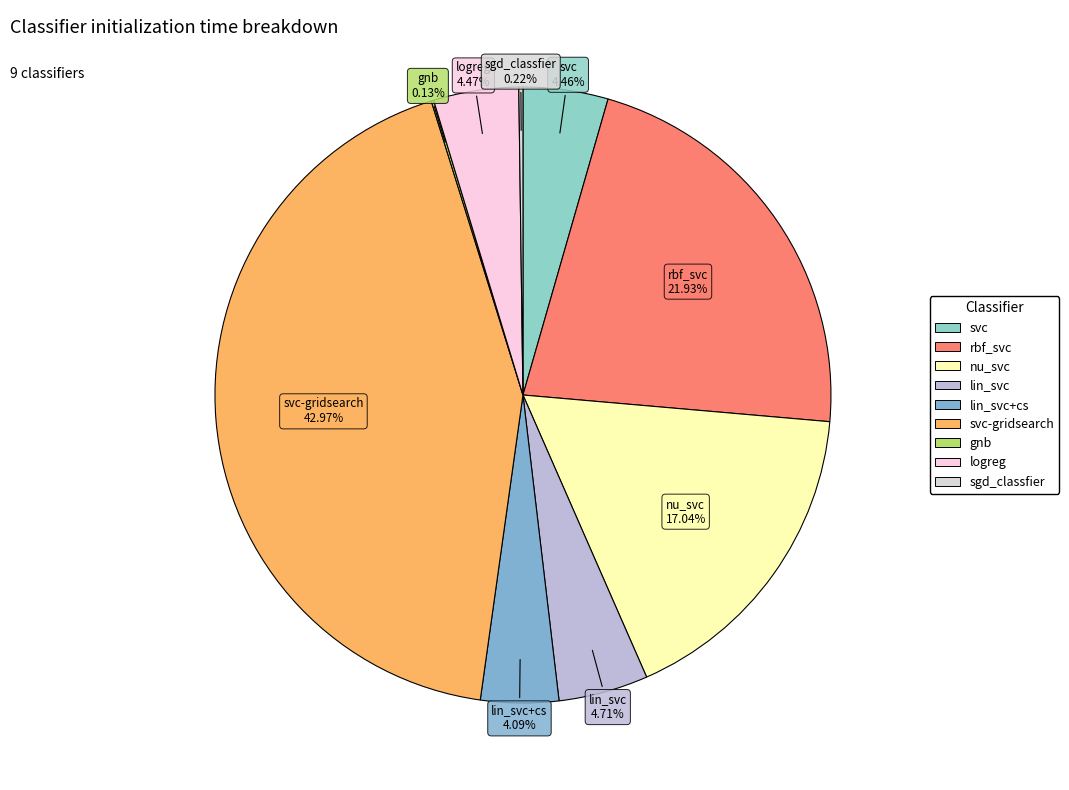

Approximately how many times larger is the value at lin_svc+cs compared to rbf_svc?

0.2